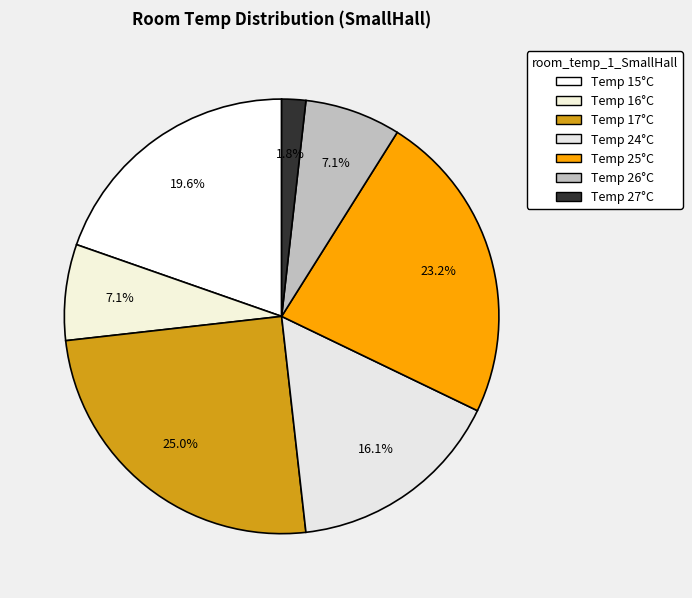

Count the number of slices in the pie.

7